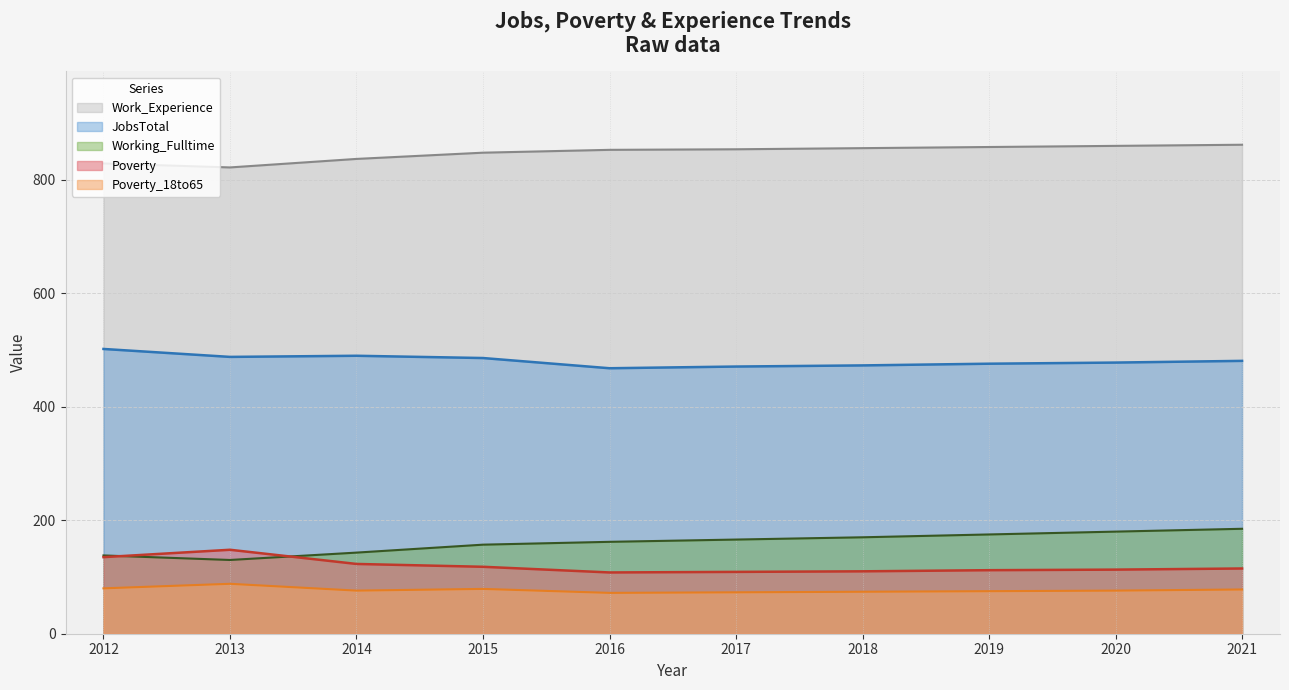

What is the spread (max minus min) of values at 2016?

781